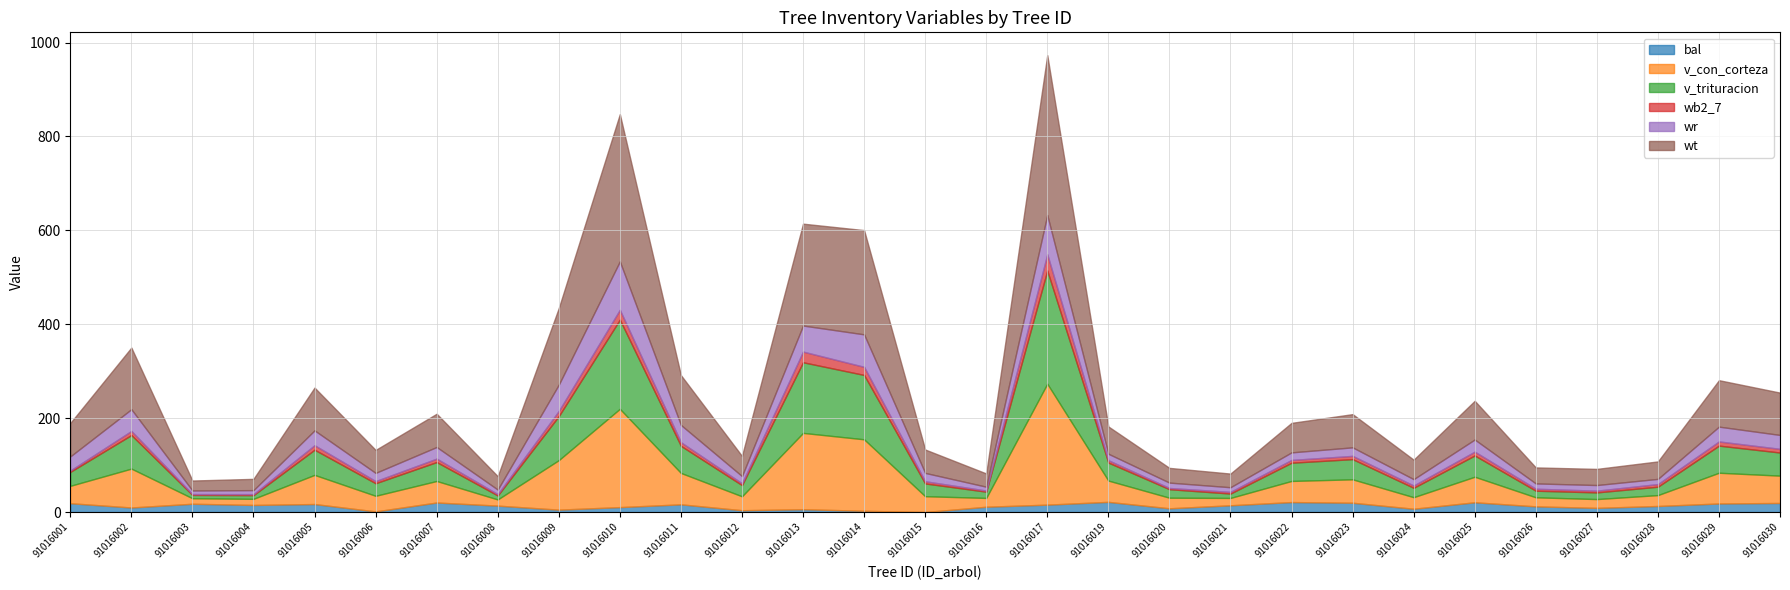

What is the total value across all series at 91016019?

182.3